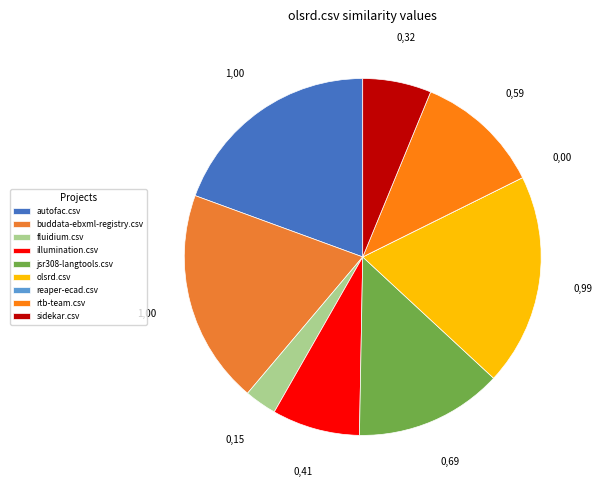

Rank the categories by value from highest to lowest.

autofac.csv, buddata-ebxml-registry.csv, olsrd.csv, jsr308-langtools.csv, rtb-team.csv, illumination.csv, sidekar.csv, fluidium.csv, reaper-ecad.csv